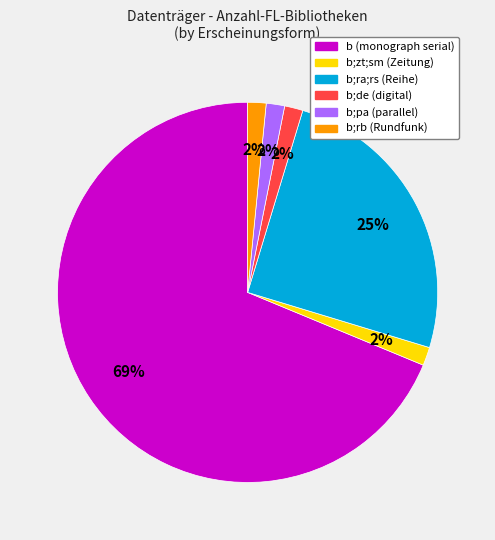

To the nearest percent, what is the average slice percentage?

17%